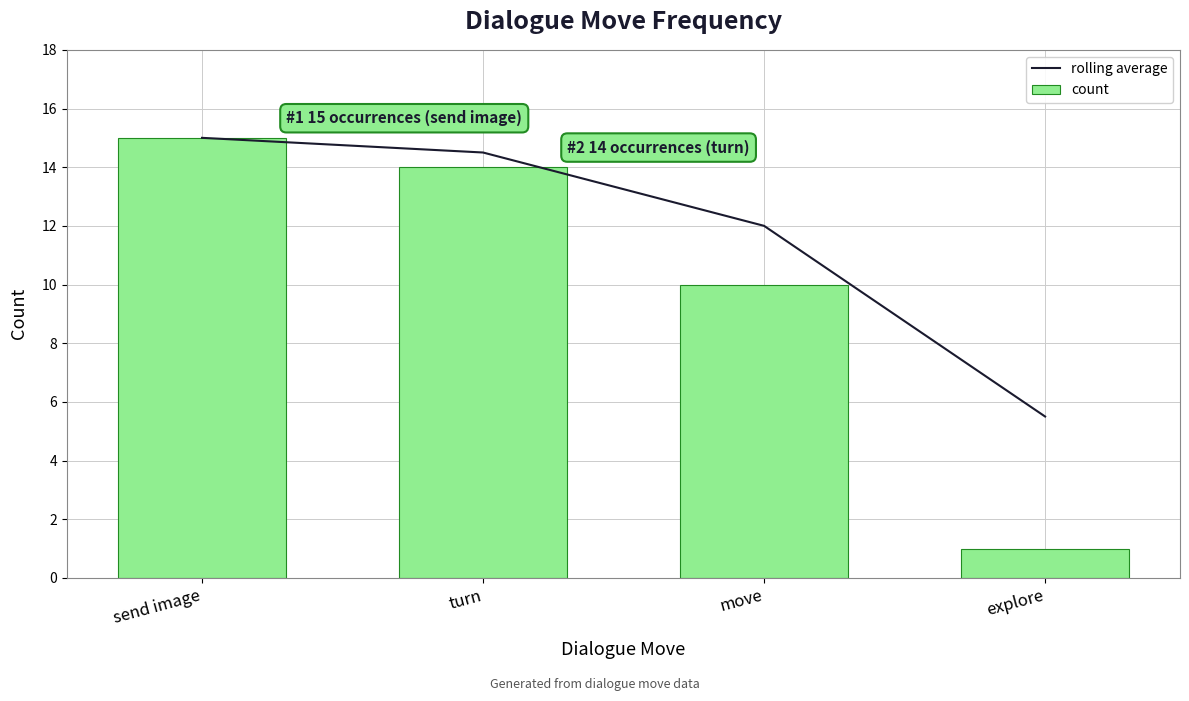

What position from the left is send image?

1